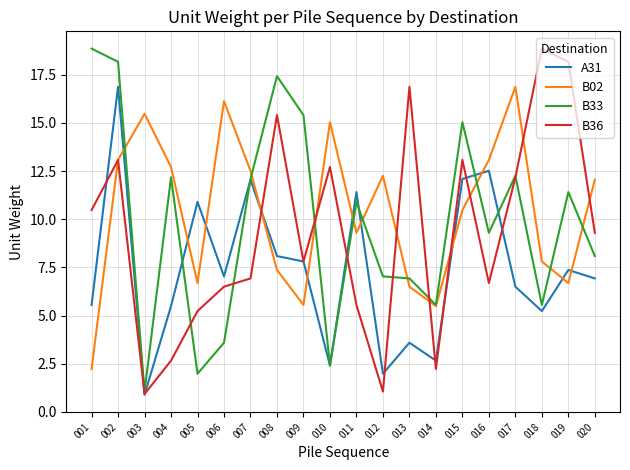

Where is the first local minimum for B33?

003